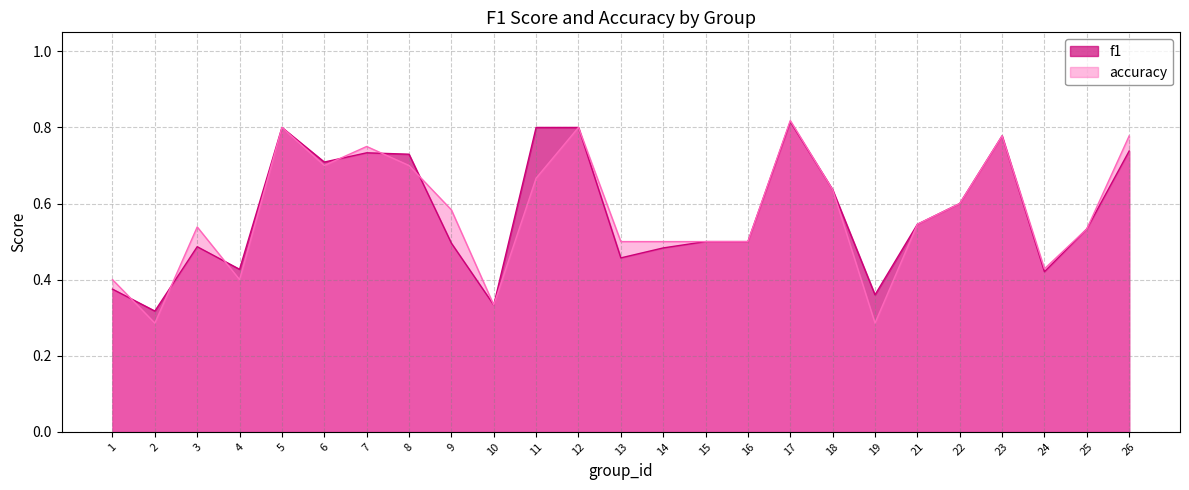

What are all the series names shown in the legend?

f1, accuracy